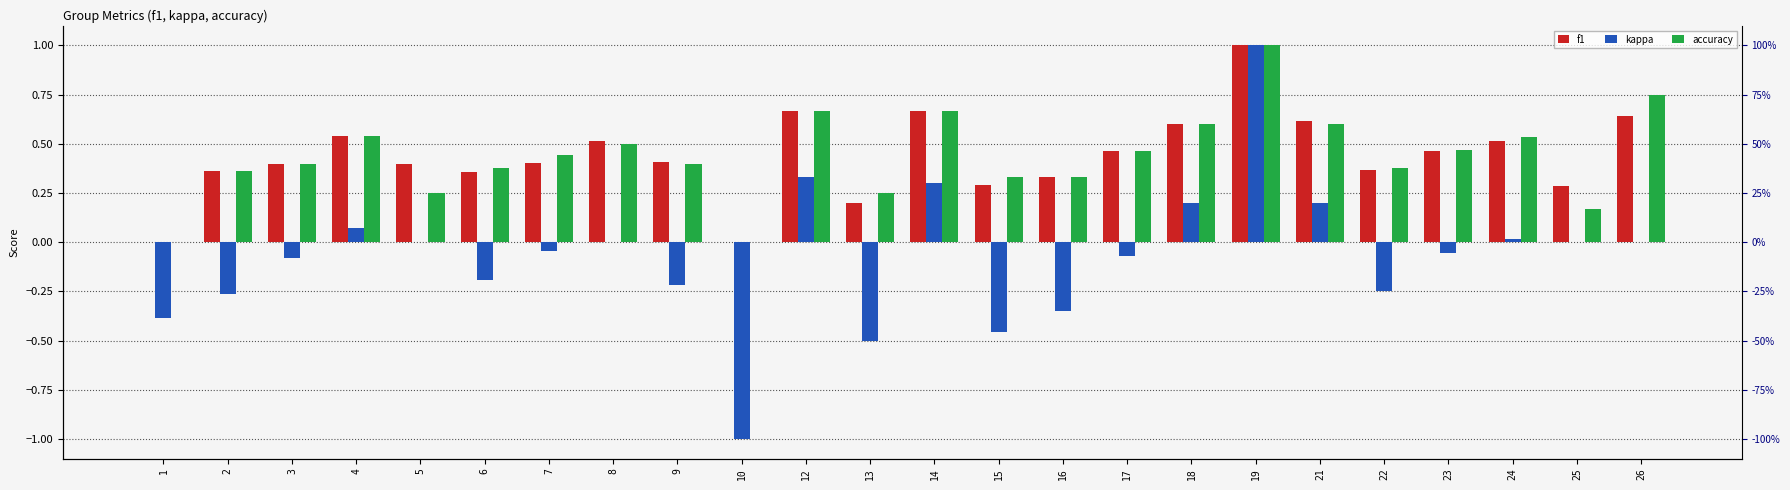

Where is kappa nearest to the value 0?

5